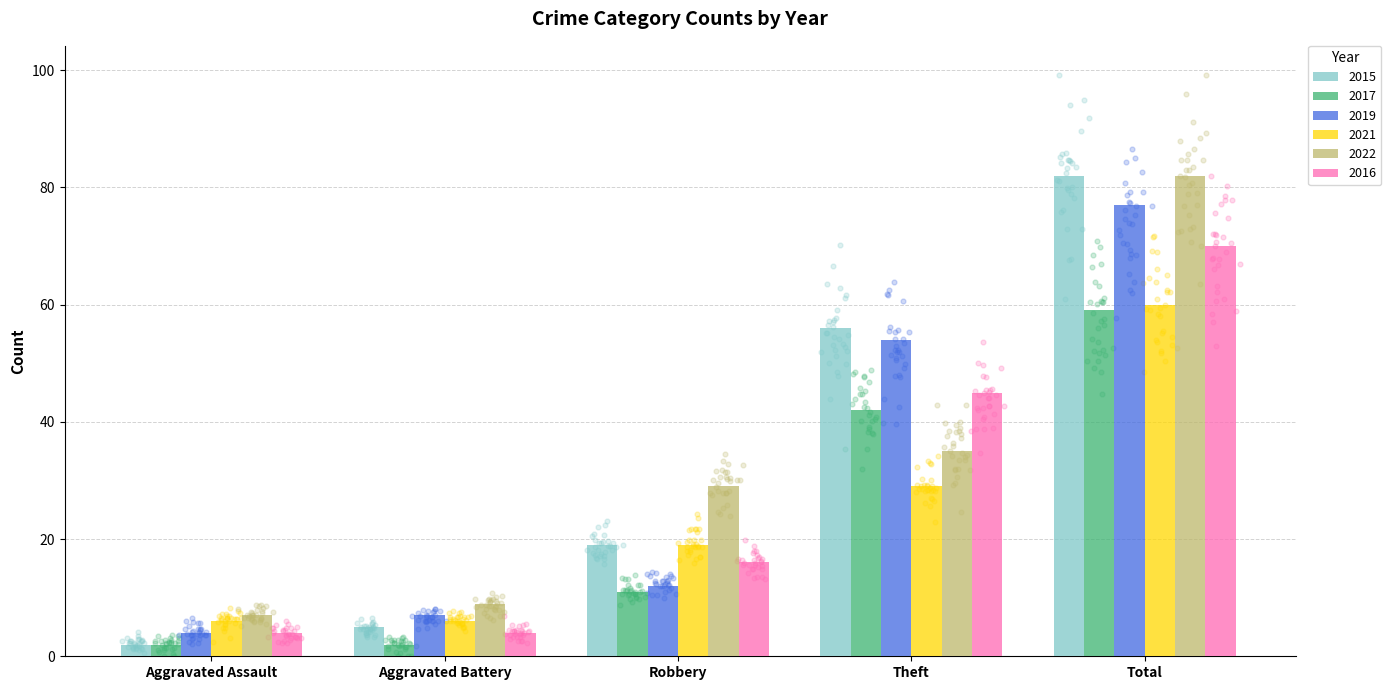

Which series contains the highest Y value?

2015